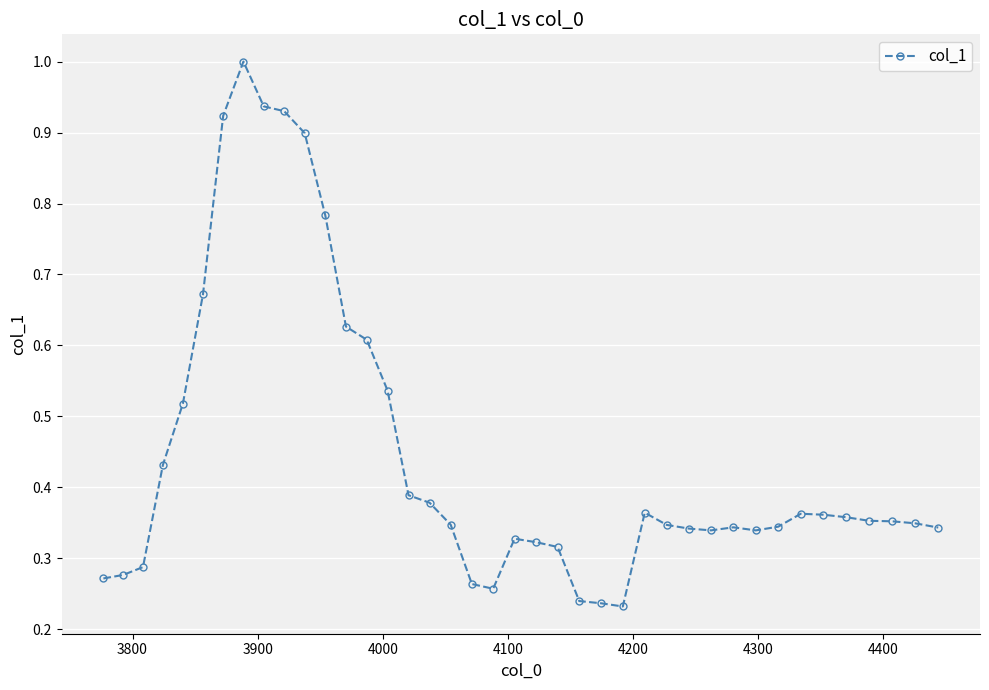

What is the greatest value displayed?

1.0